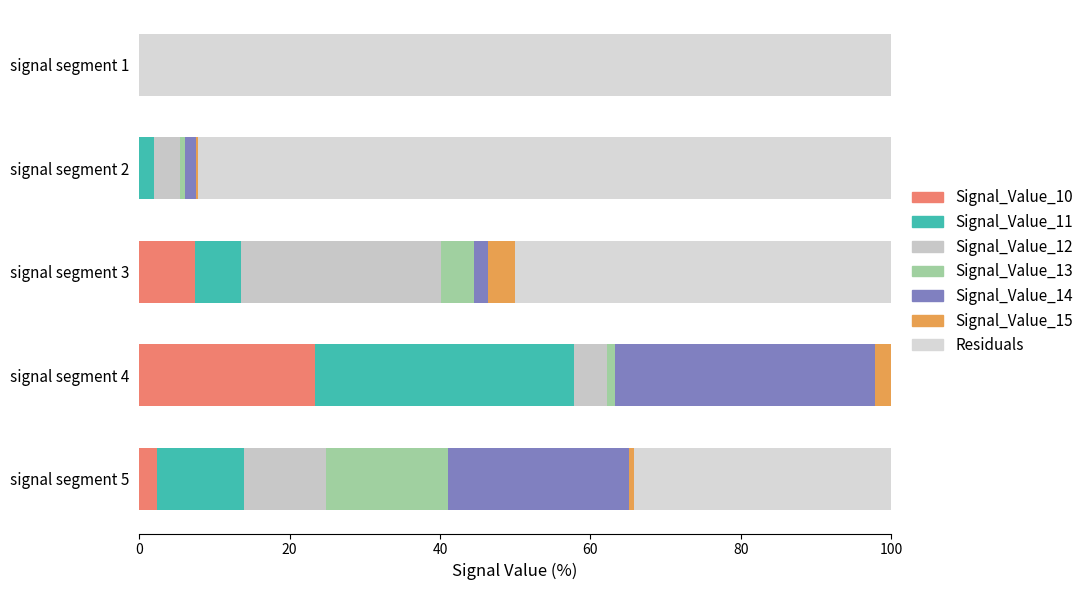

Count the number of data series in this chart.

7